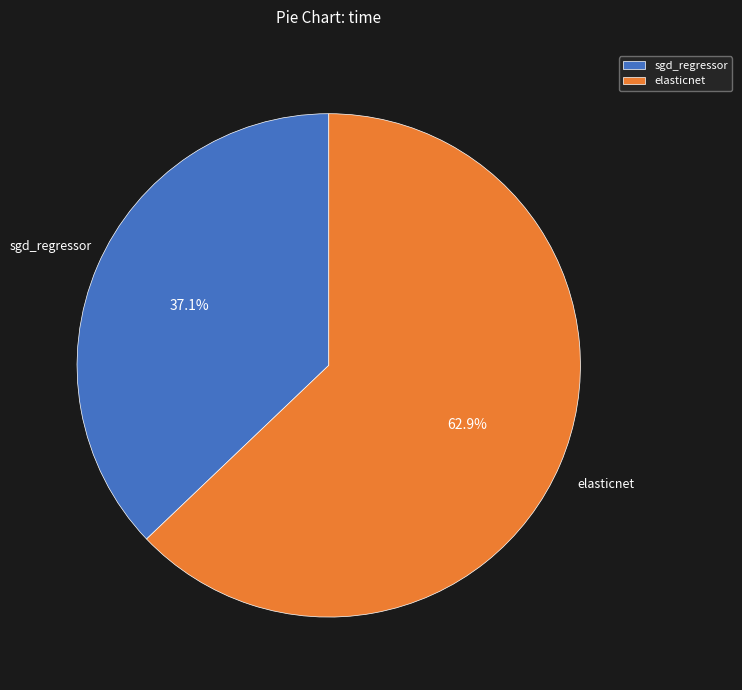

What portion of the pie excludes elasticnet?

37.1%